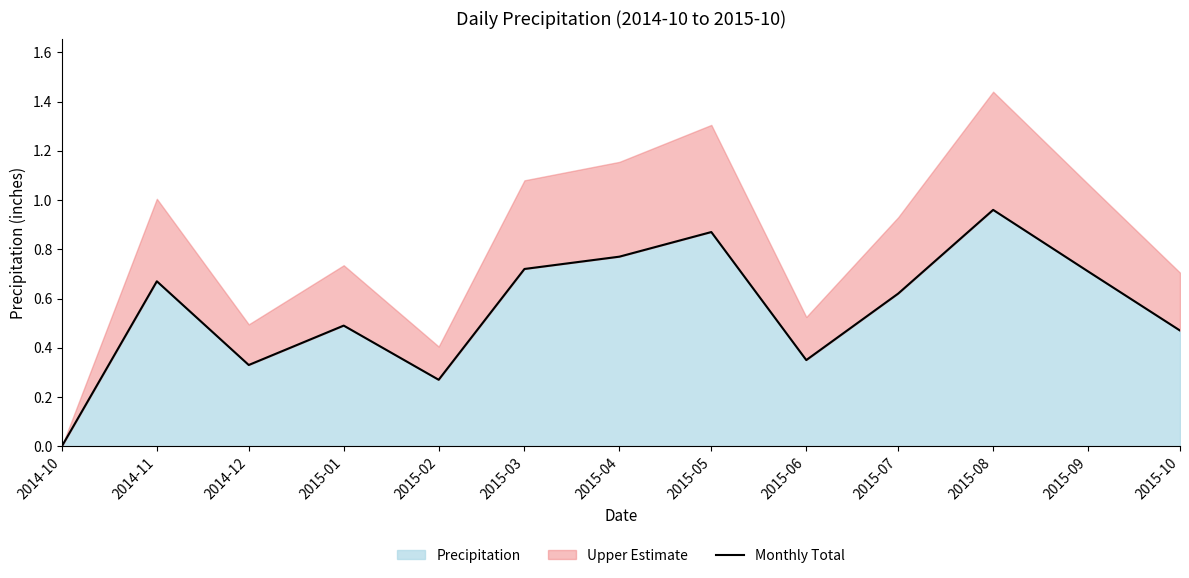

Read the value at 2015-06.

0.3